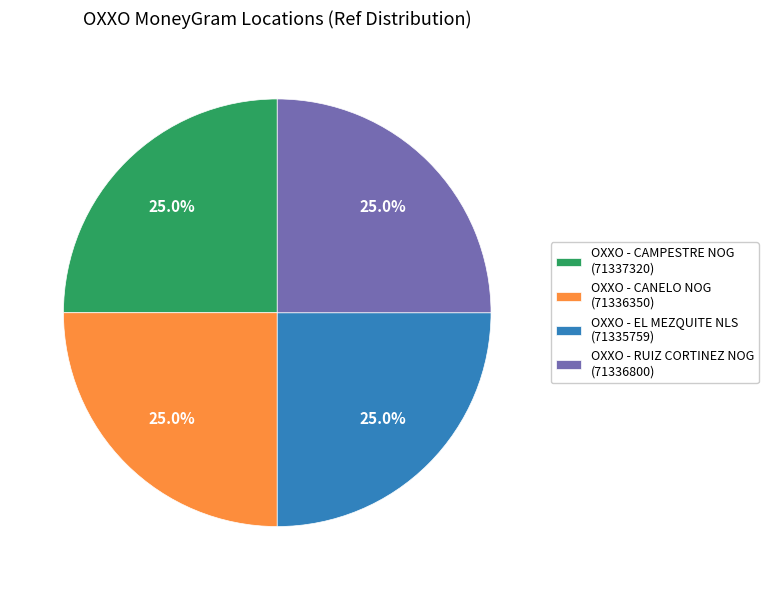

How many slices are in this pie chart?

4